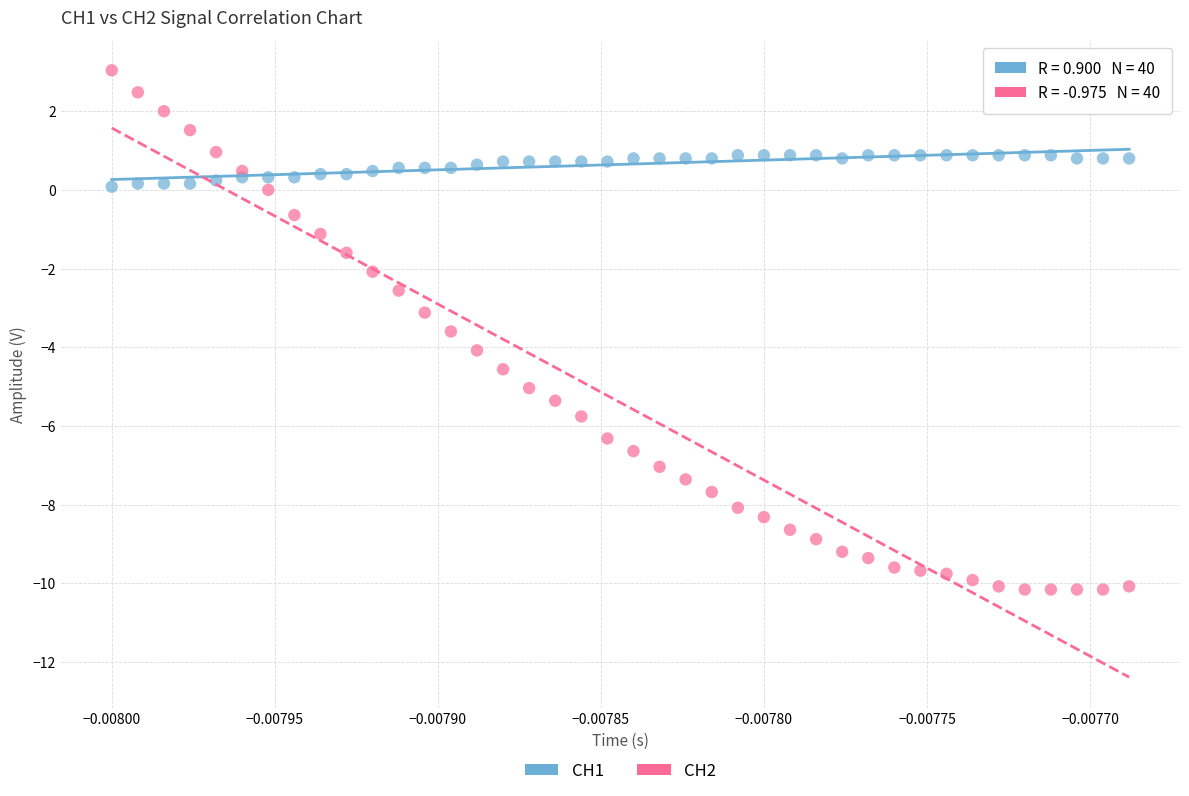

Which series has the widest spread of Y values?

CH2